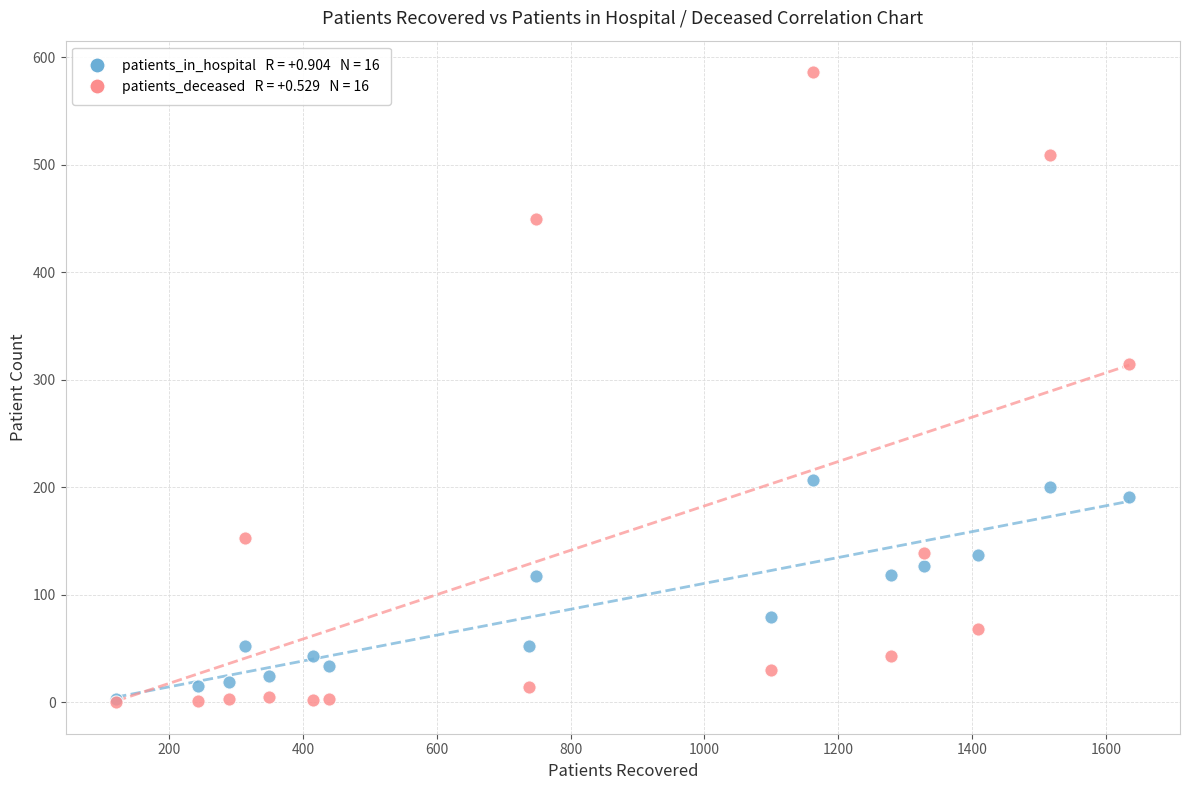

Across all series, what Y value is closest to 293?

315